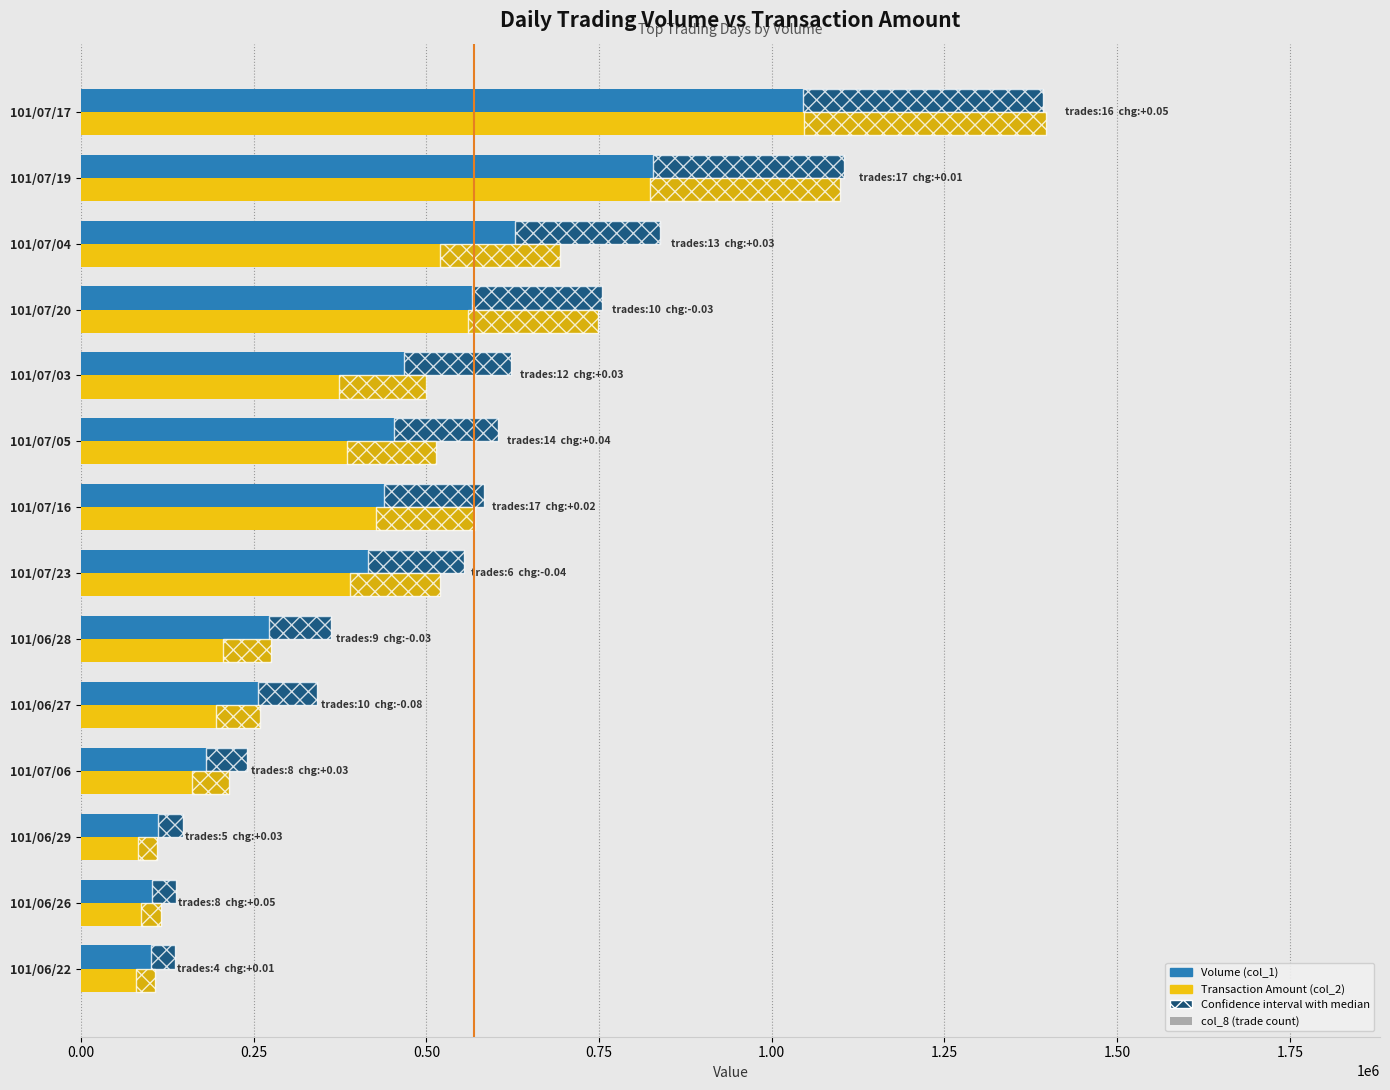

What is the difference between the Volume (col_1) values at 101/07/23 and 101/07/20?

200000